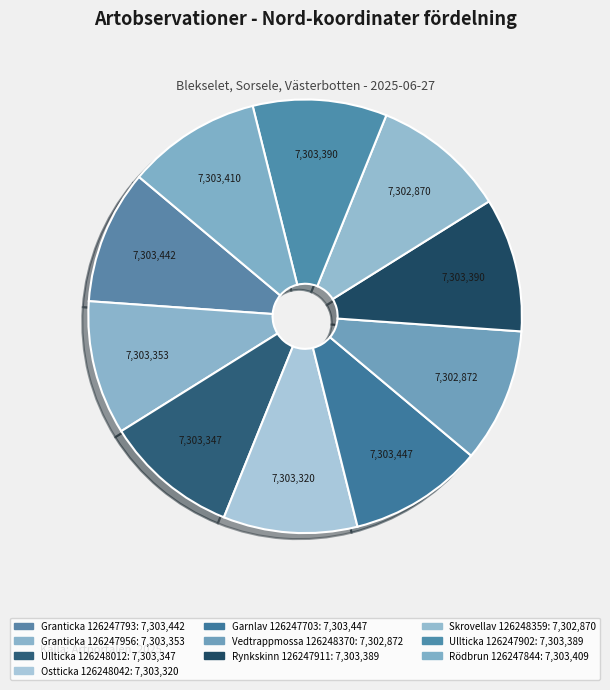

How many segments does this pie chart have?

10